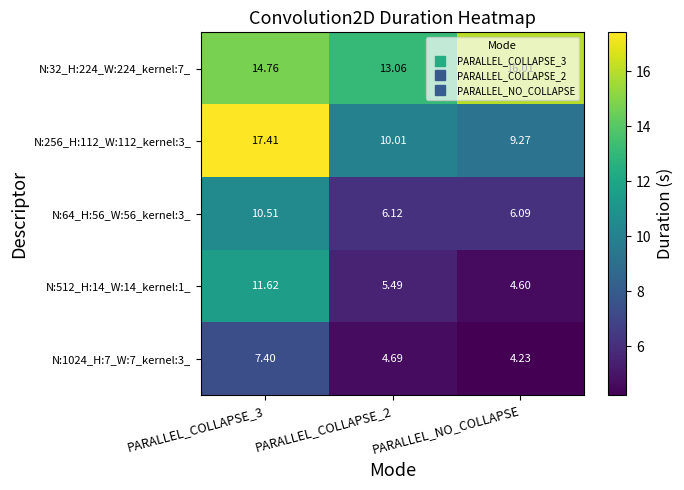

How many series are shown in this chart?

5